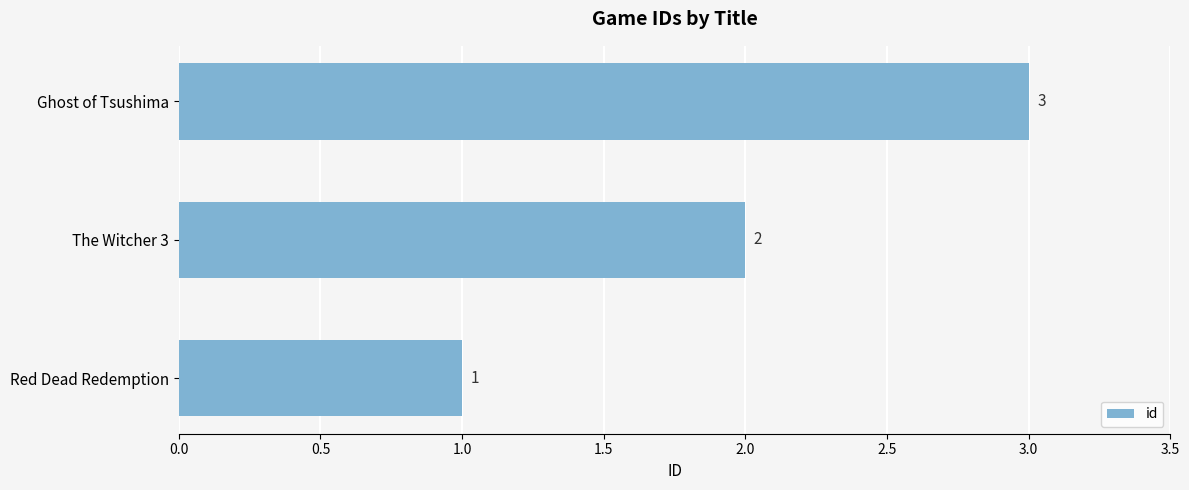

List the labels in order of value, smallest first.

Red Dead Redemption, The Witcher 3, Ghost of Tsushima